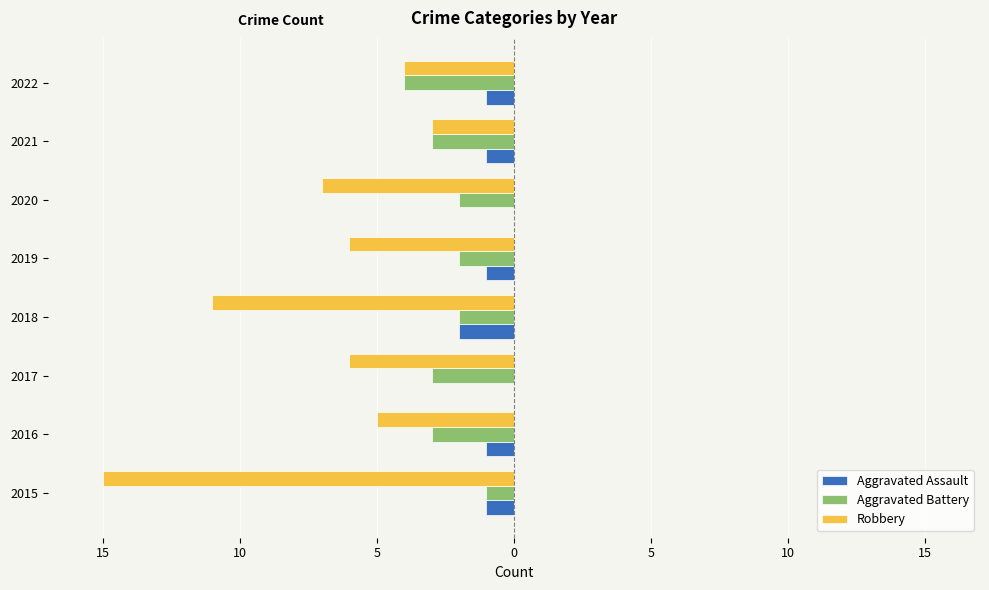

What are all the series names shown in the legend?

Aggravated Assault, Aggravated Battery, Robbery